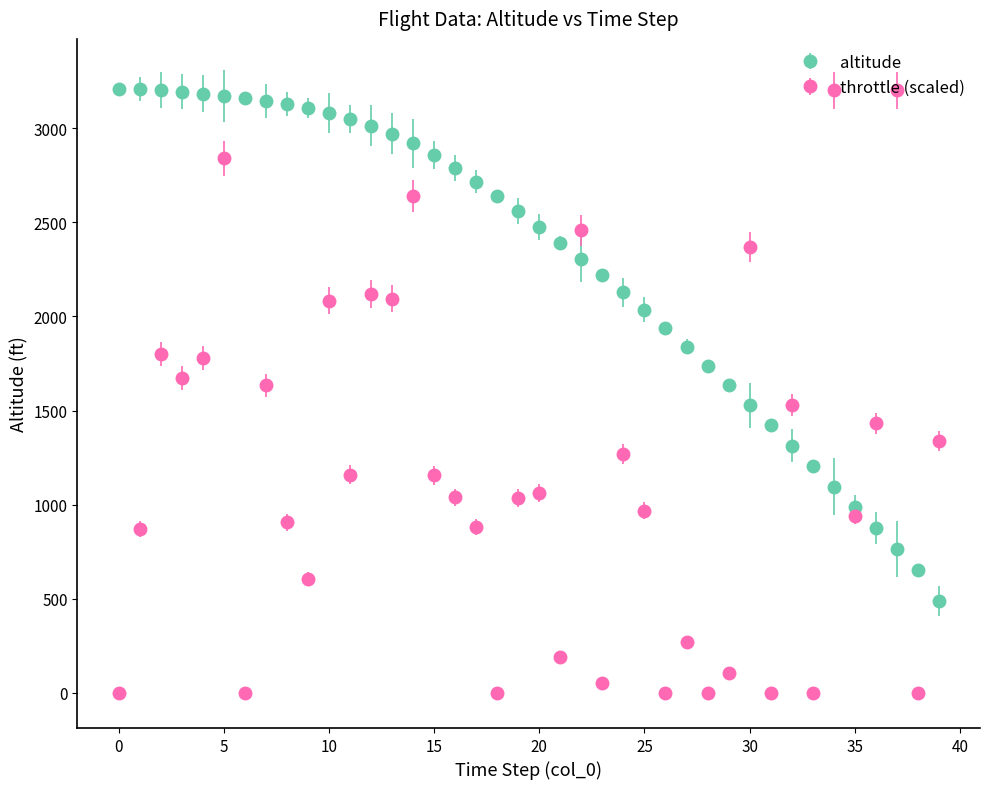

What is the maximum value shown in the chart?

3209.8